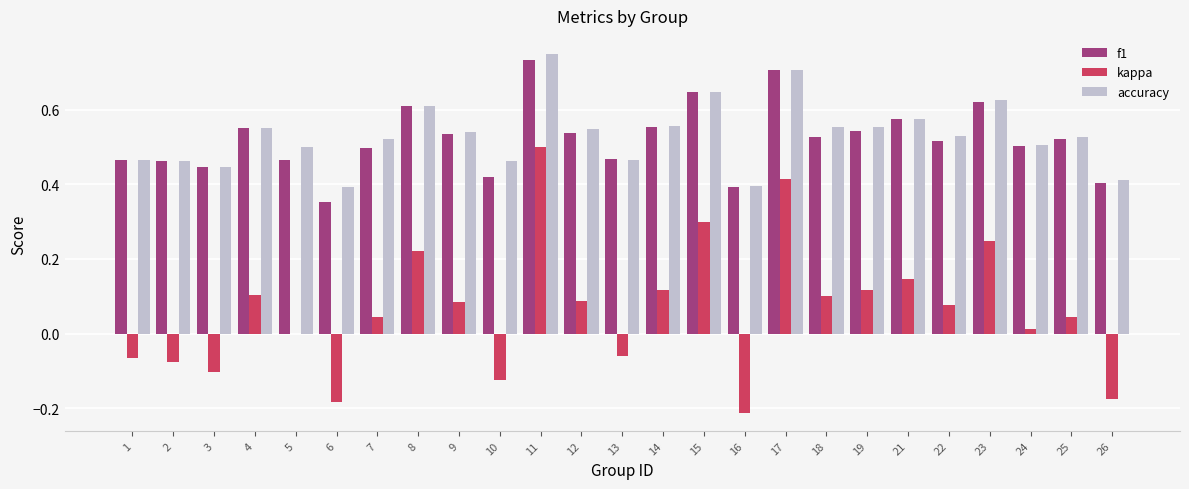

True or false: accuracy has a value of 0.2 at 3.

False